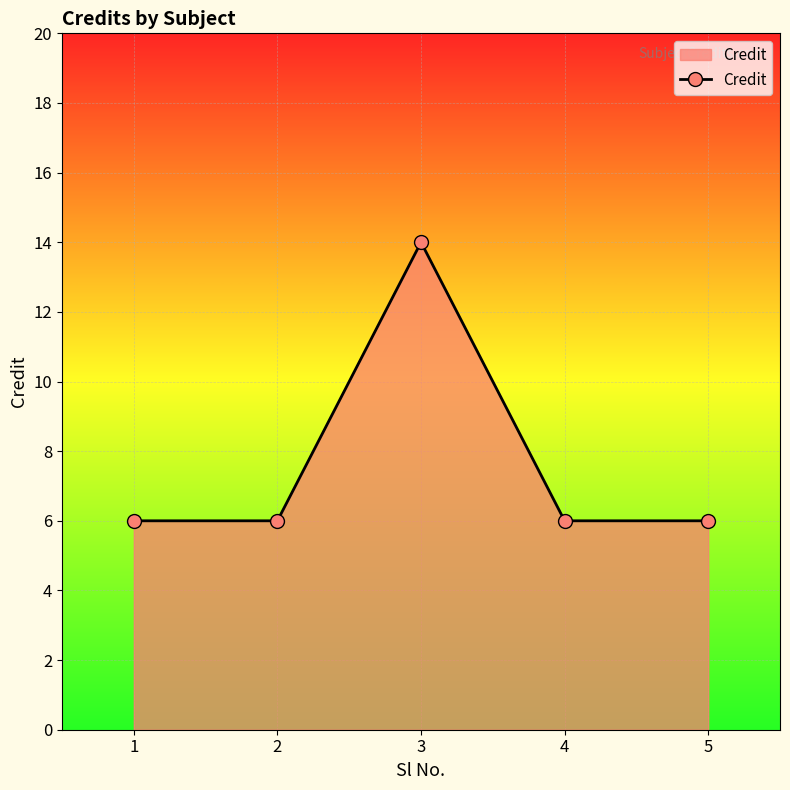

True or false: the data shows 3 at 1.

False